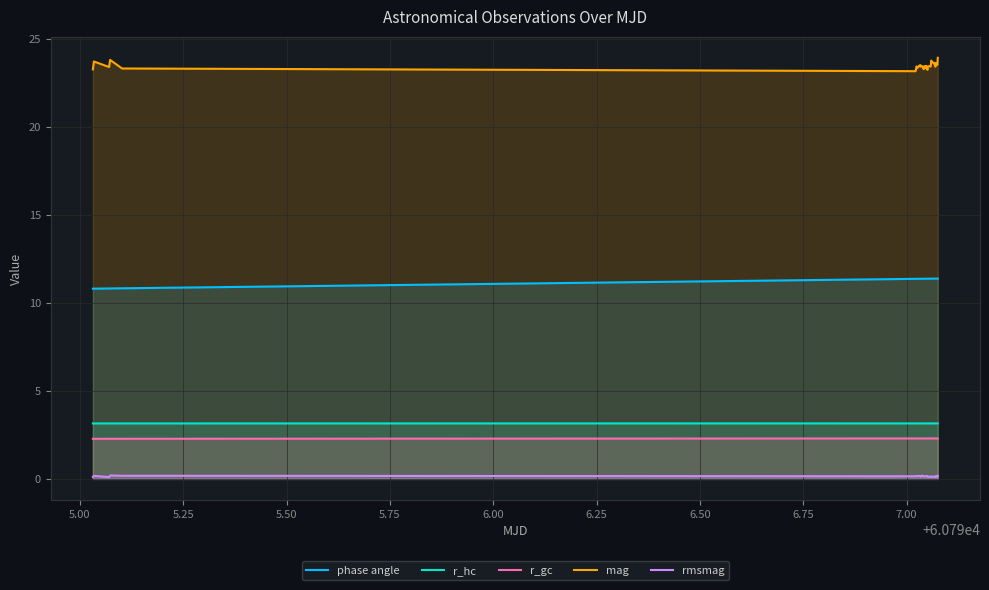

Which series has the largest total across all categories?

mag